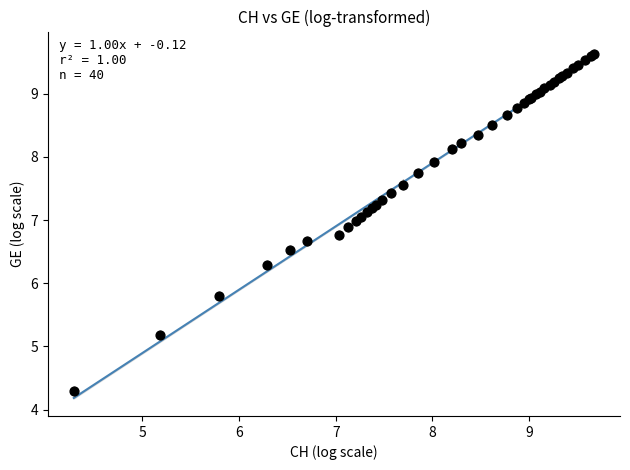

What Y value in the scatter plot is closest to 6?

5.8